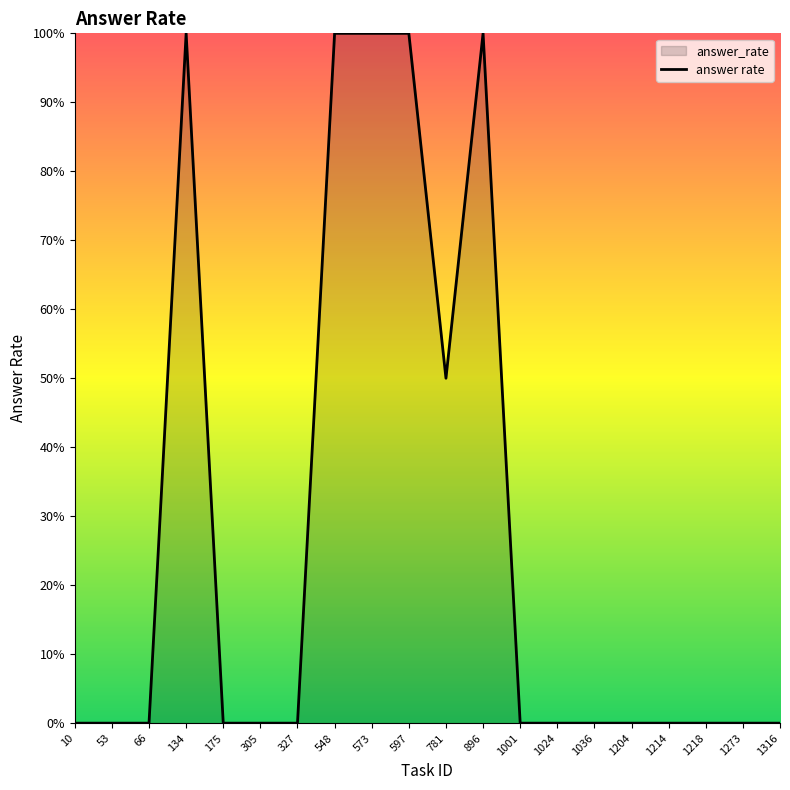

How many distinct data groups are displayed?

1